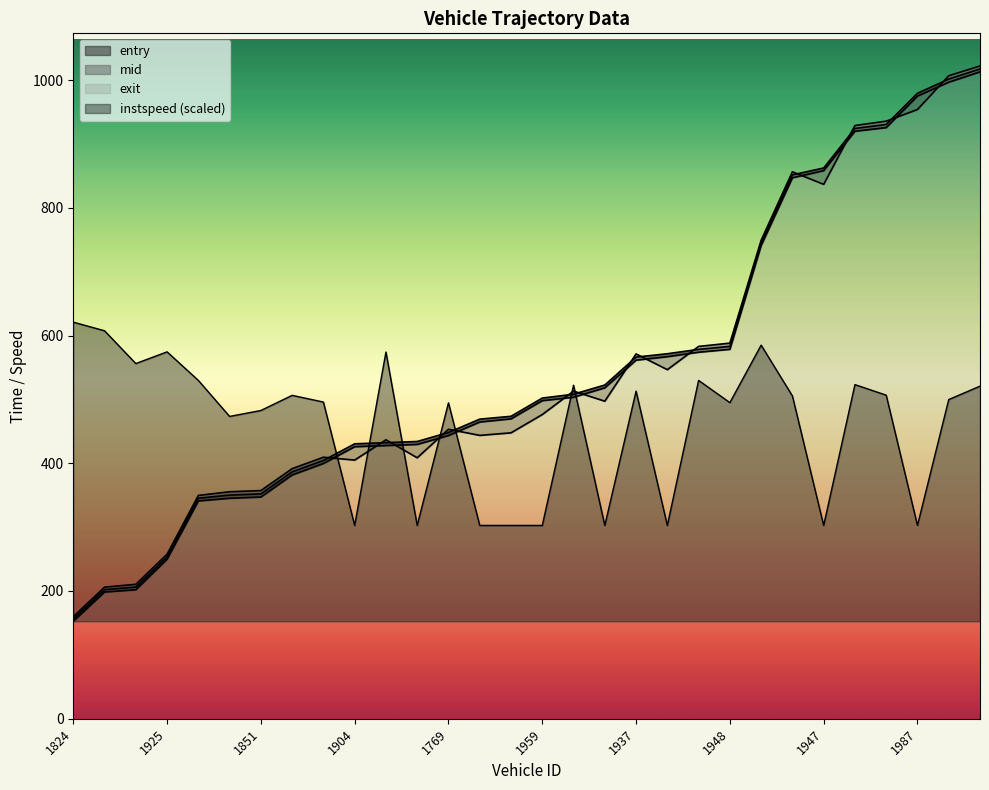

How many lines are shown in the chart?

4